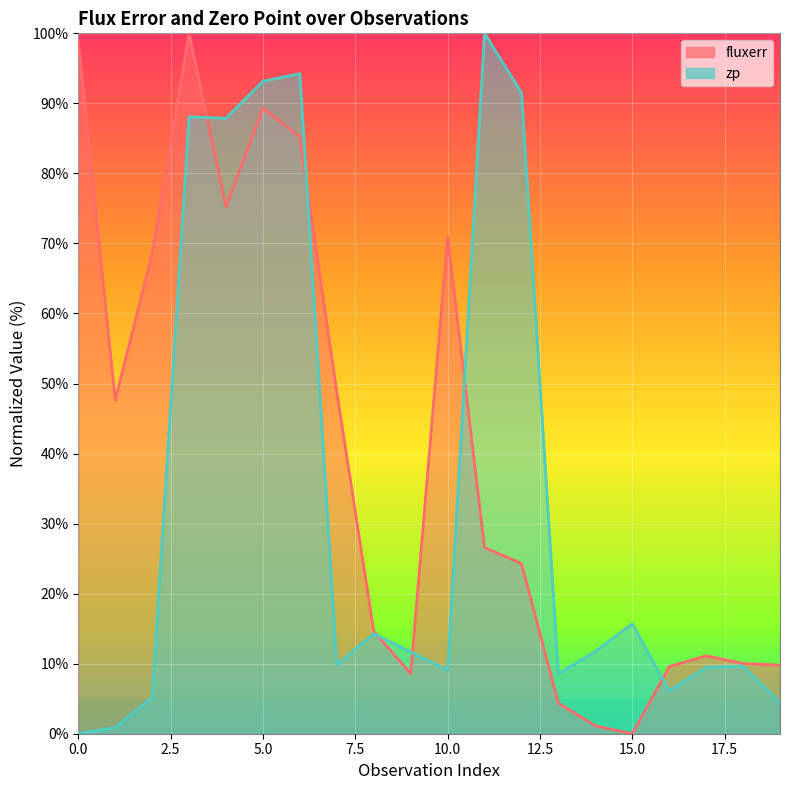

What is the maximum value shown in the chart?

100.0